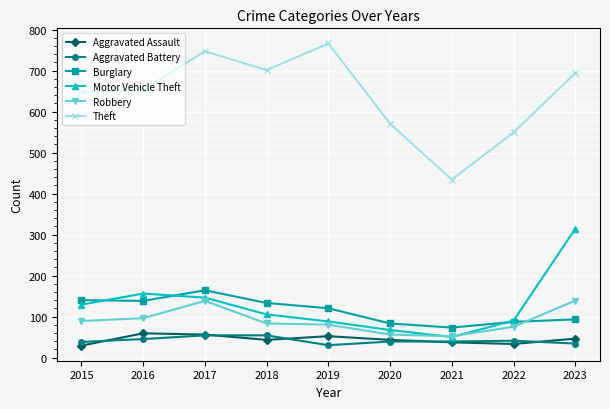

What is the value of the Motor Vehicle Theft point at the 5th from the left?

88